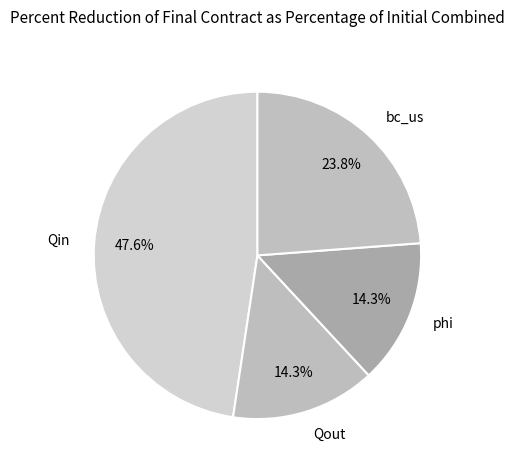

Count the number of slices in the pie.

4